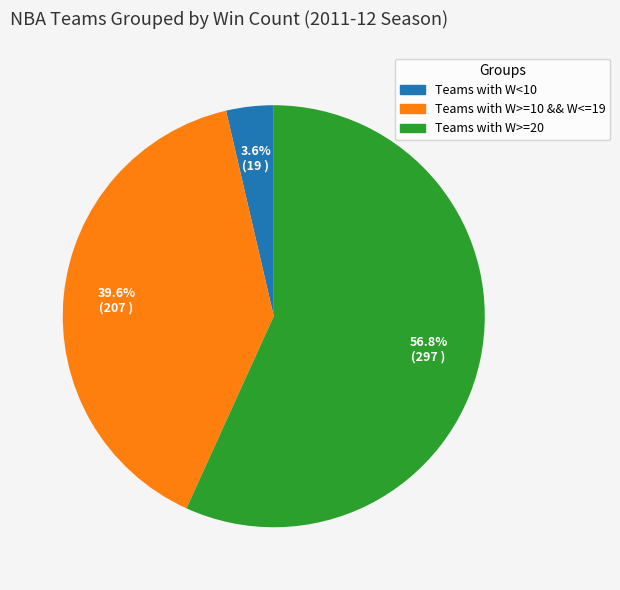

How many slices are in this pie chart?

3